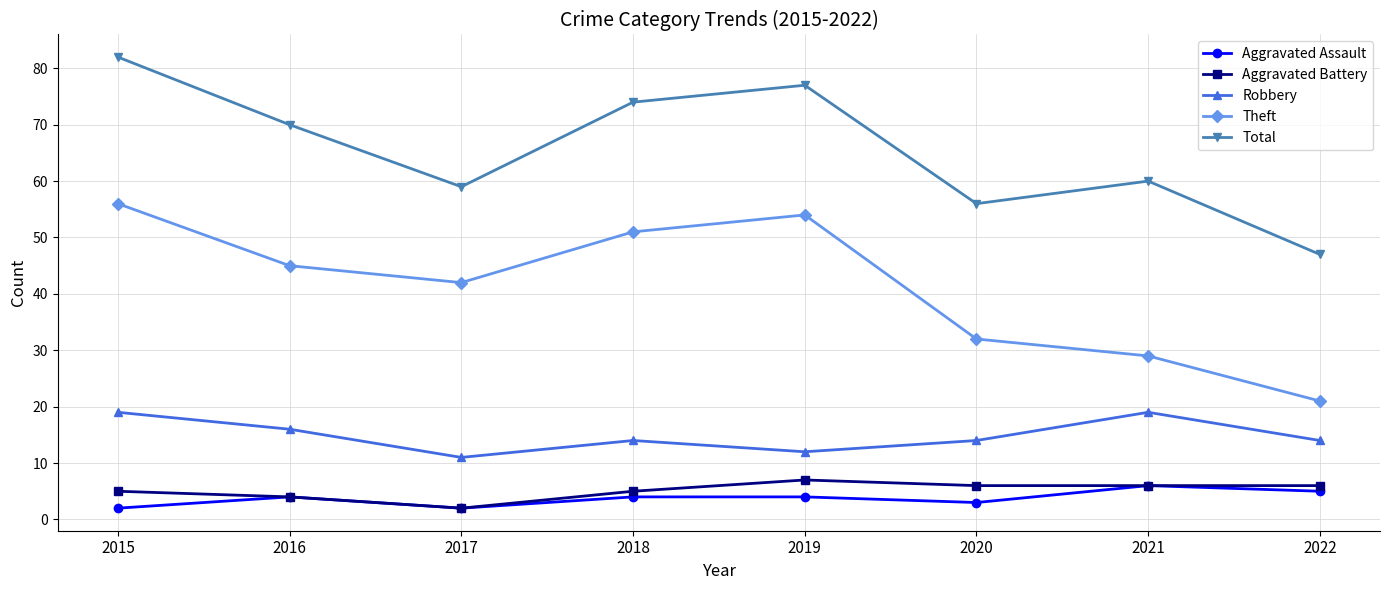

At how many categories does at least one series exceed 13?

8